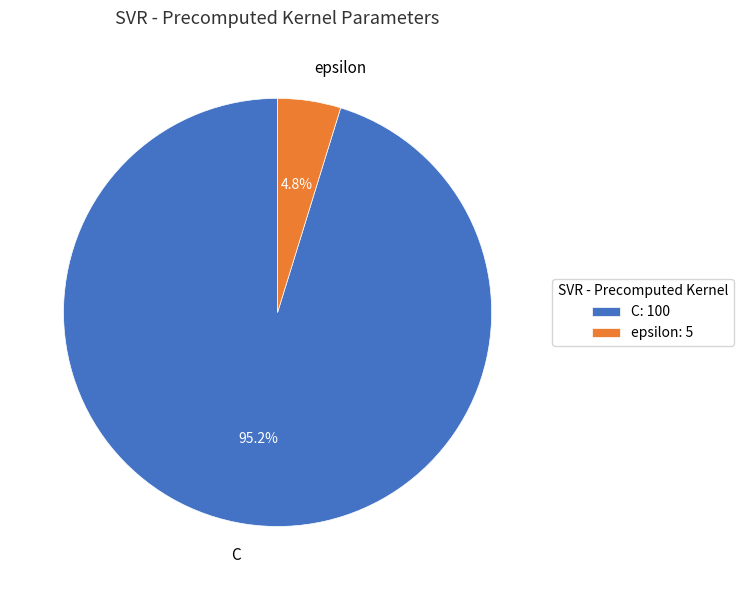

What percentage is the epsilon slice, to the nearest percent?

5%